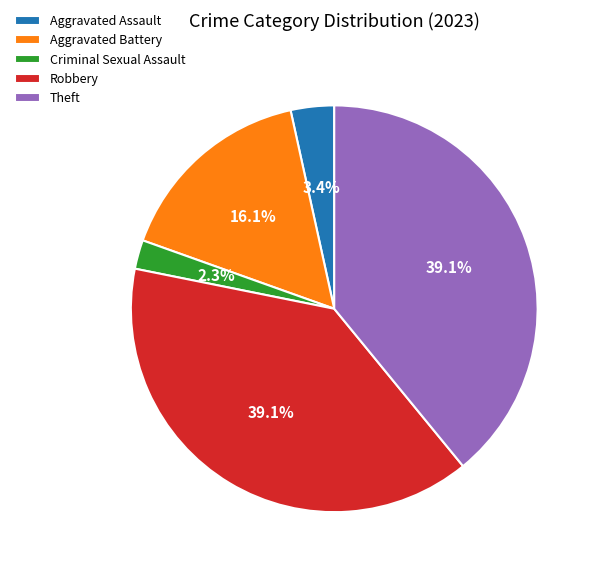

Does any single category account for the majority?

No